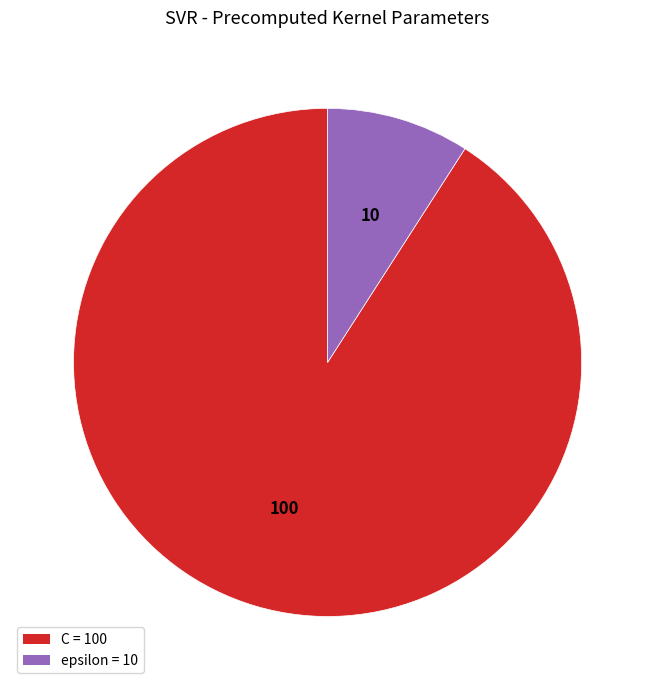

Between epsilon and C, which is larger?

C